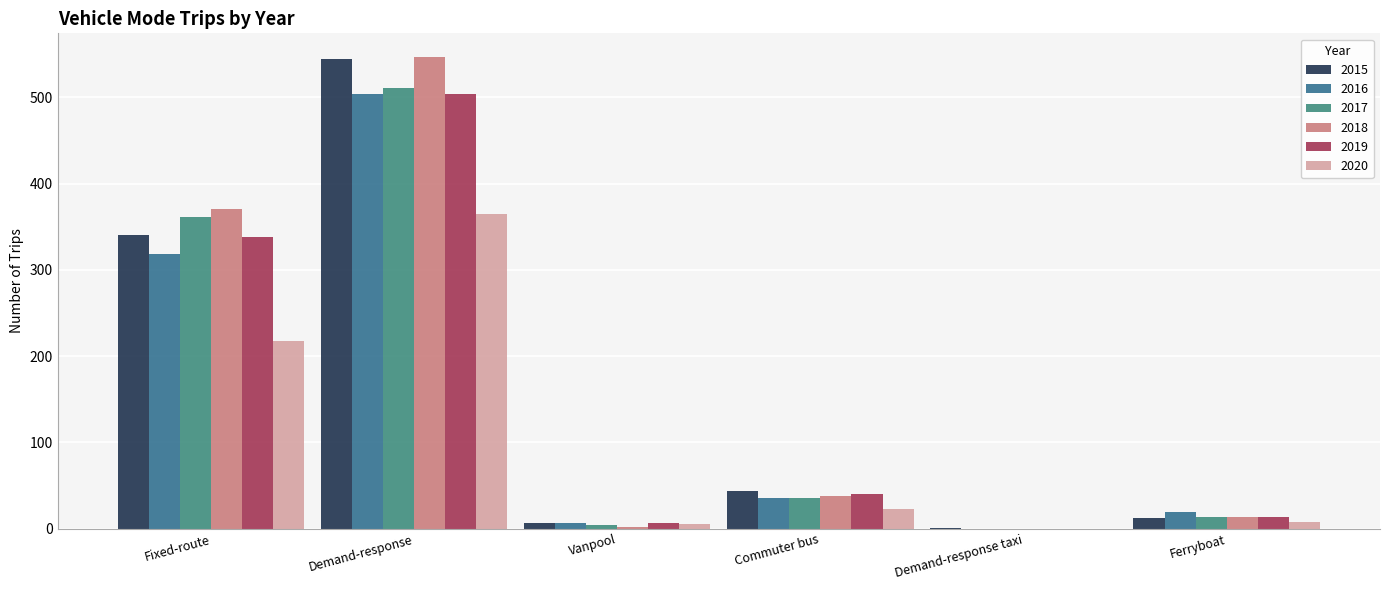

What position from the right is Ferryboat?

1